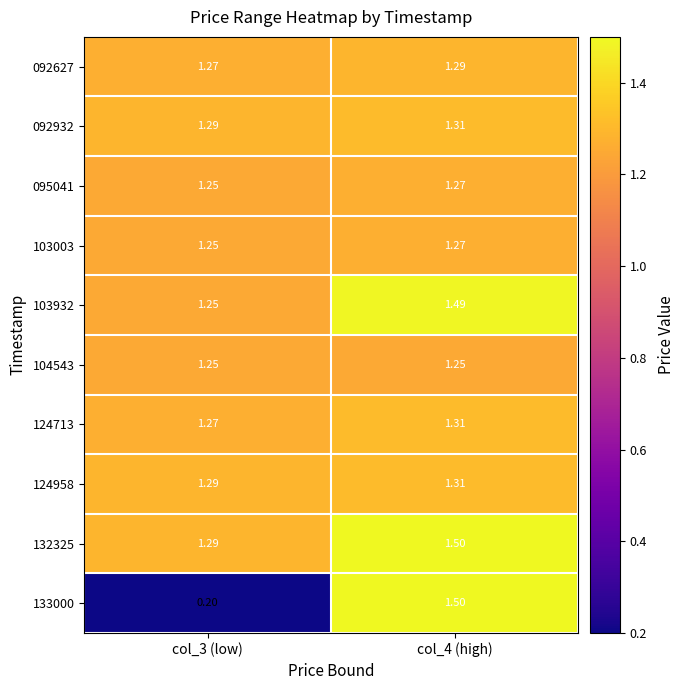

Is the value of 104543 at col_4 (high) greater than the value of 124713 at col_4 (high)?

No